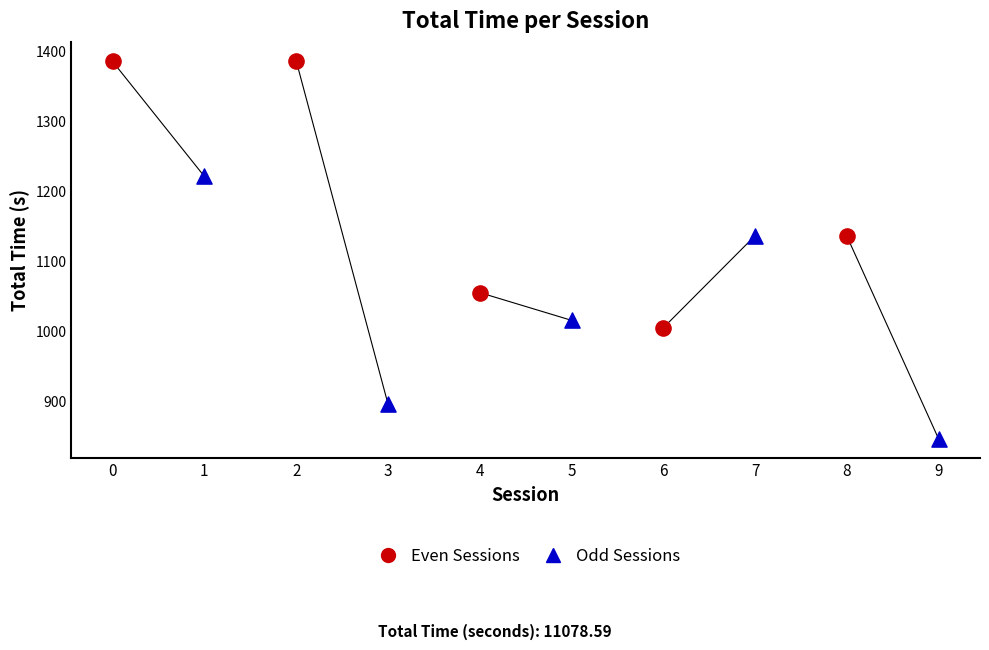

Which series reaches the maximum Y coordinate?

Even Sessions